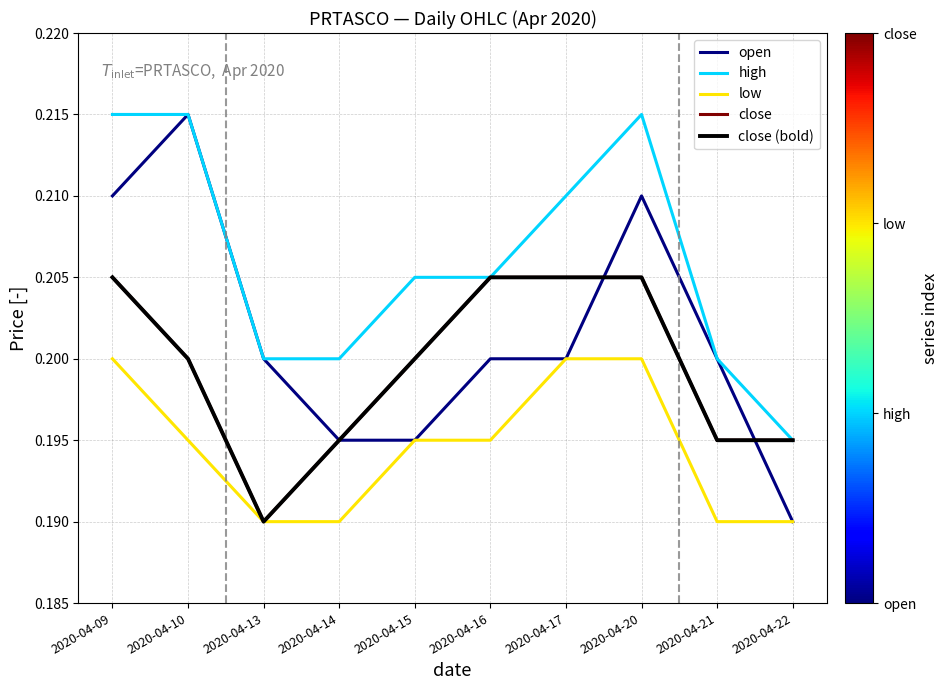

The low series shows 0.3 at 2020-04-14. True or false?

False